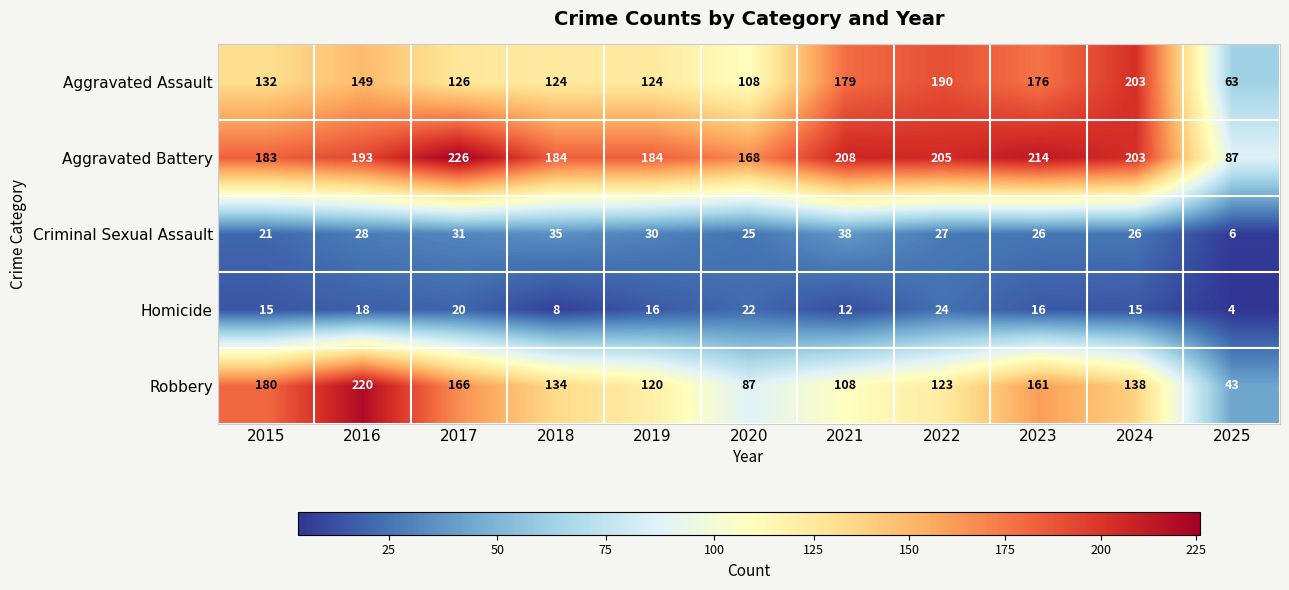

The Robbery series shows 62 at 2023. True or false?

False